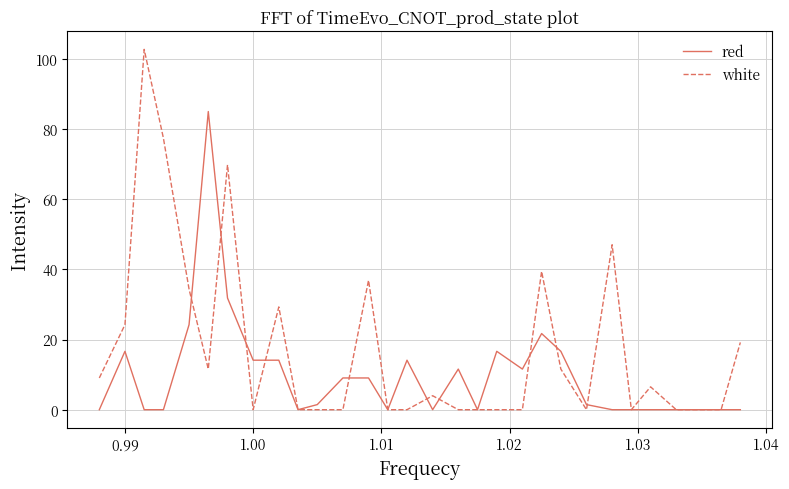

True or false: red and white intersect in this chart.

True